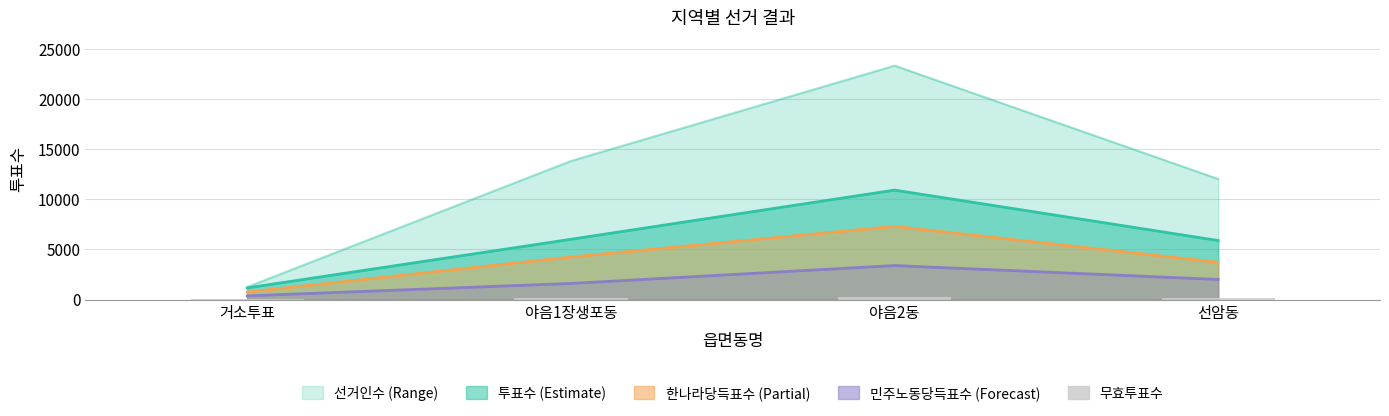

At which label does the data first exceed 165?

야음2동